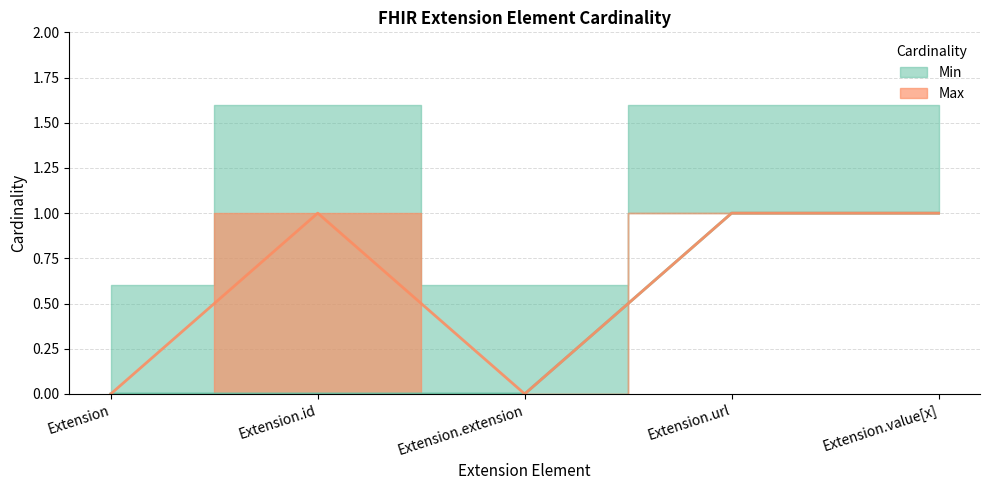

How many categories are shown in the chart?

5